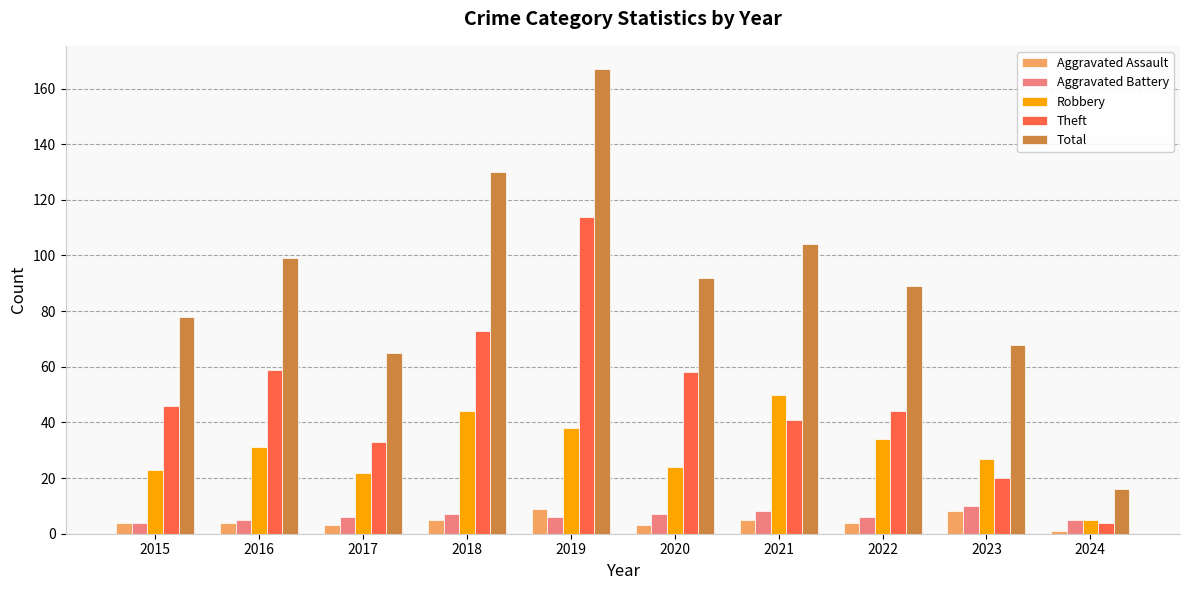

What is the total value across all series at 2022?

177